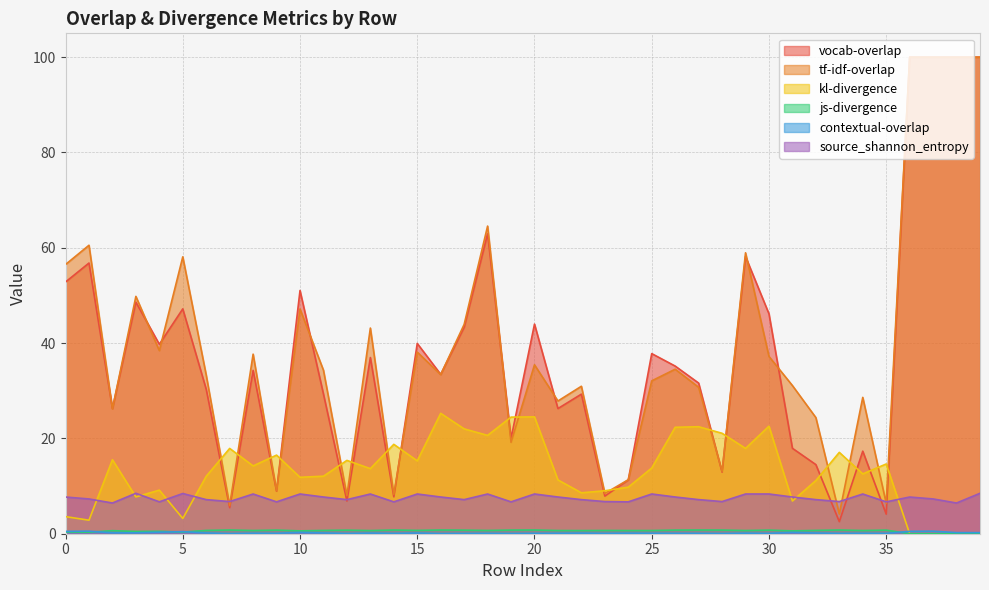

True or false: vocab-overlap and js-divergence intersect in this chart.

False